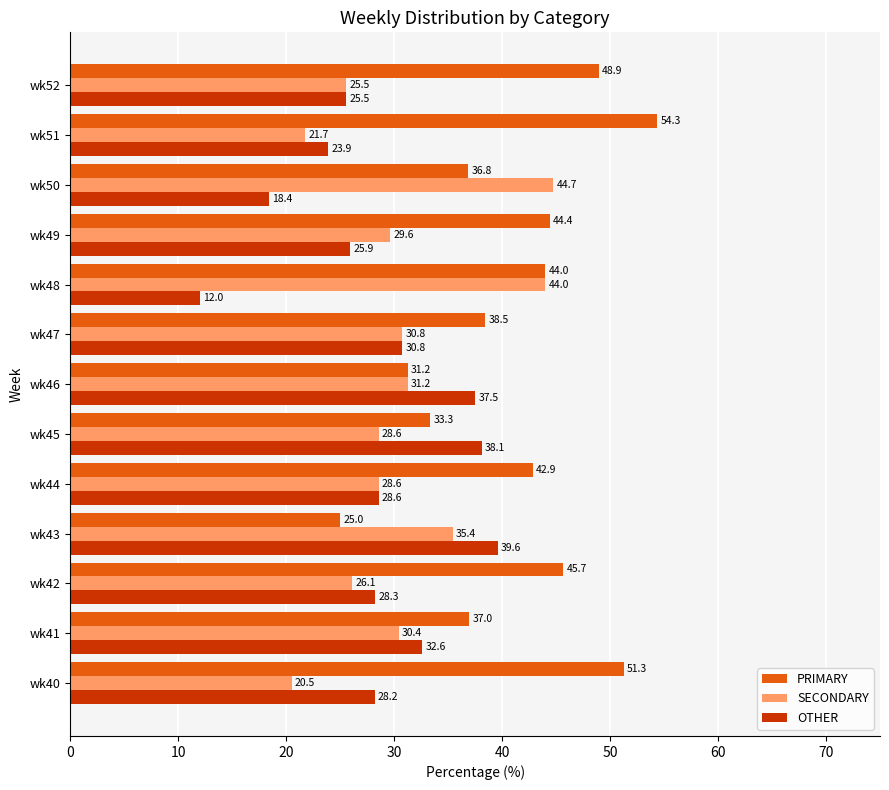

What are all the series names shown in the legend?

PRIMARY, SECONDARY, OTHER